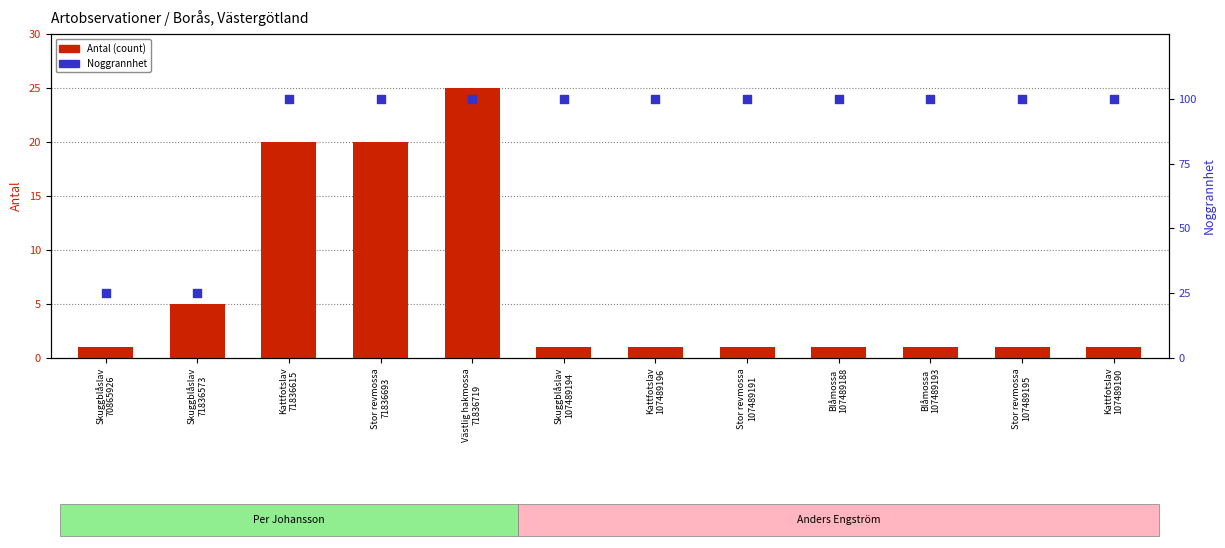

Which series contains the lowest Y value?

Antal (count)